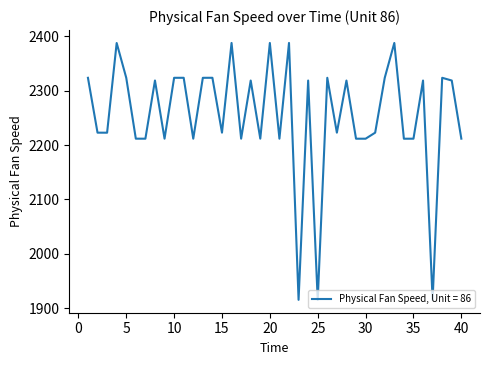

Does the chart display data point markers on the line(s)?

No